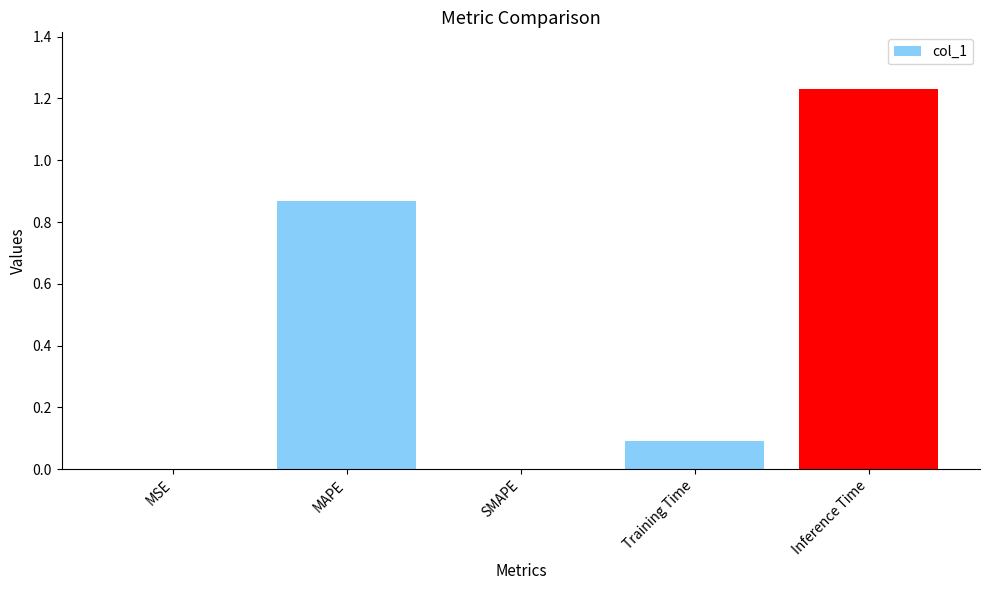

Between MSE and Training Time, which is larger?

Training Time